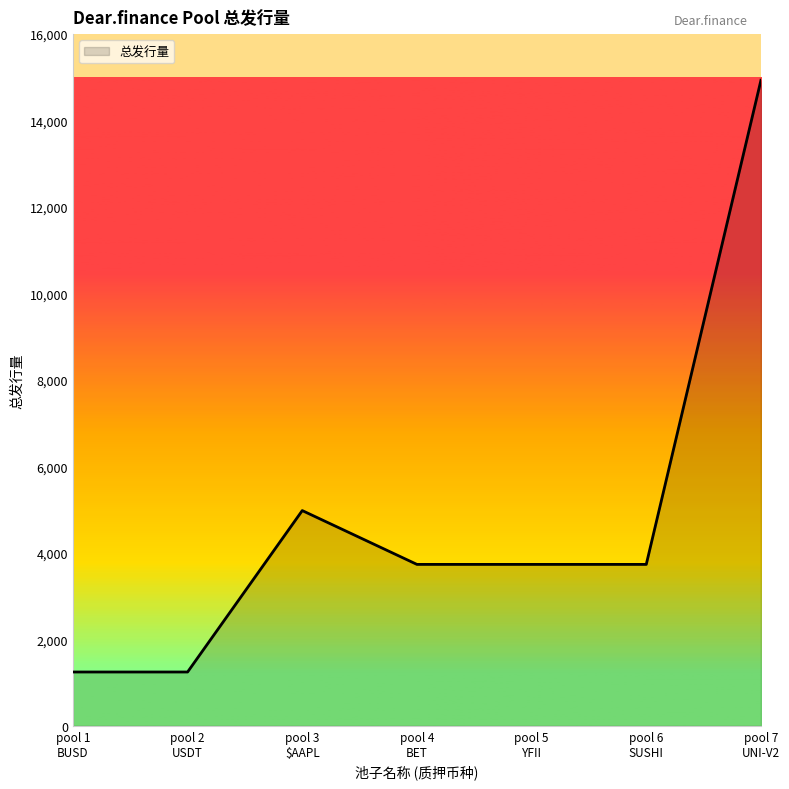

What is the maximum value shown in the chart?

14933